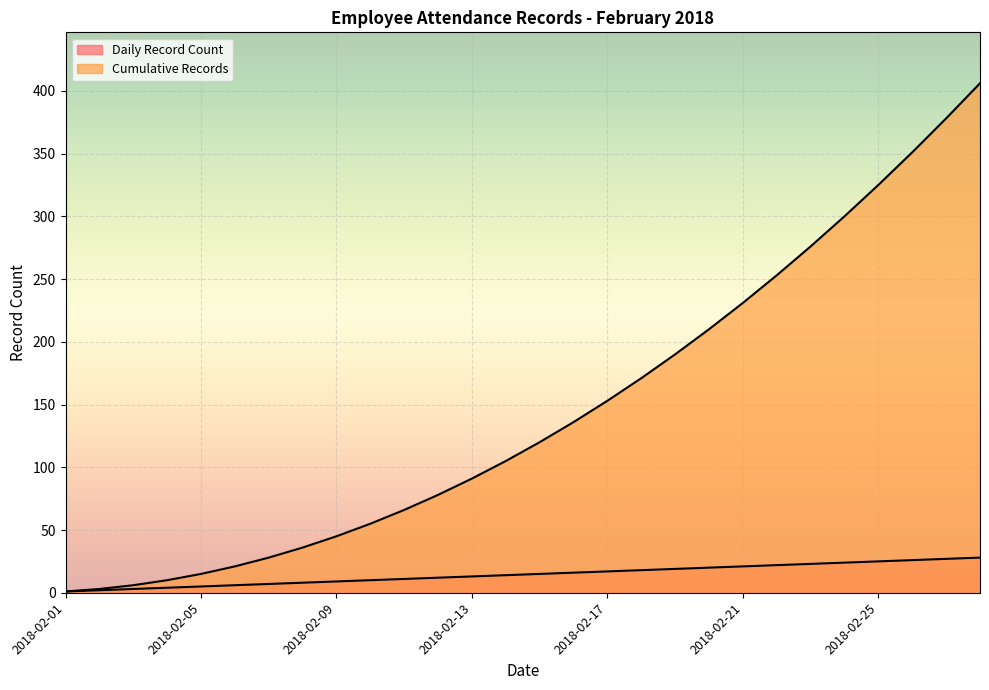

What is the value of the Daily Record Count point at the 12th from the left?

12